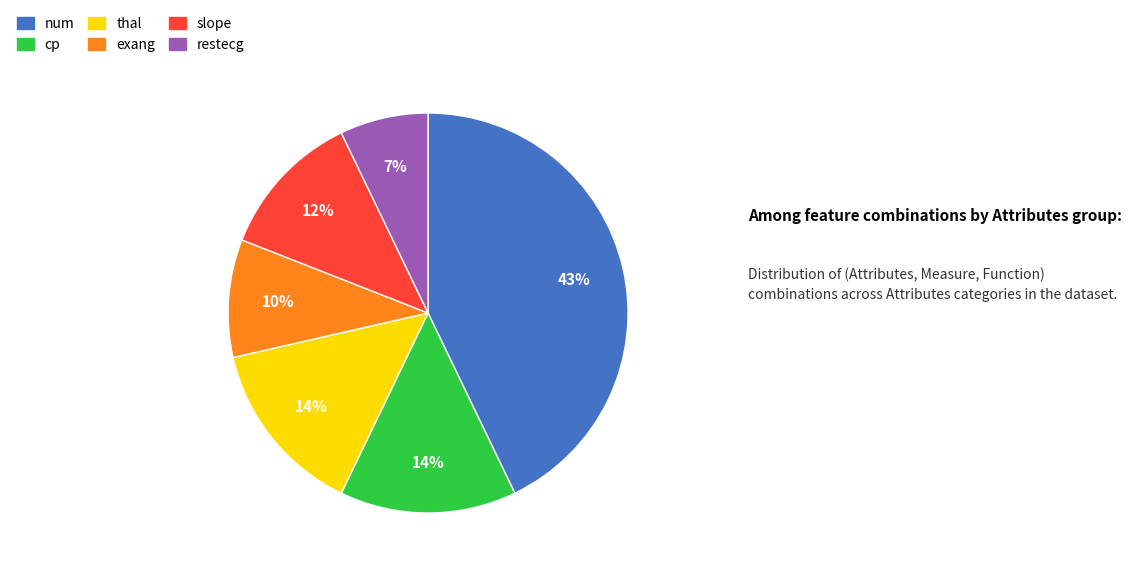

Between exang and cp, which is larger?

cp